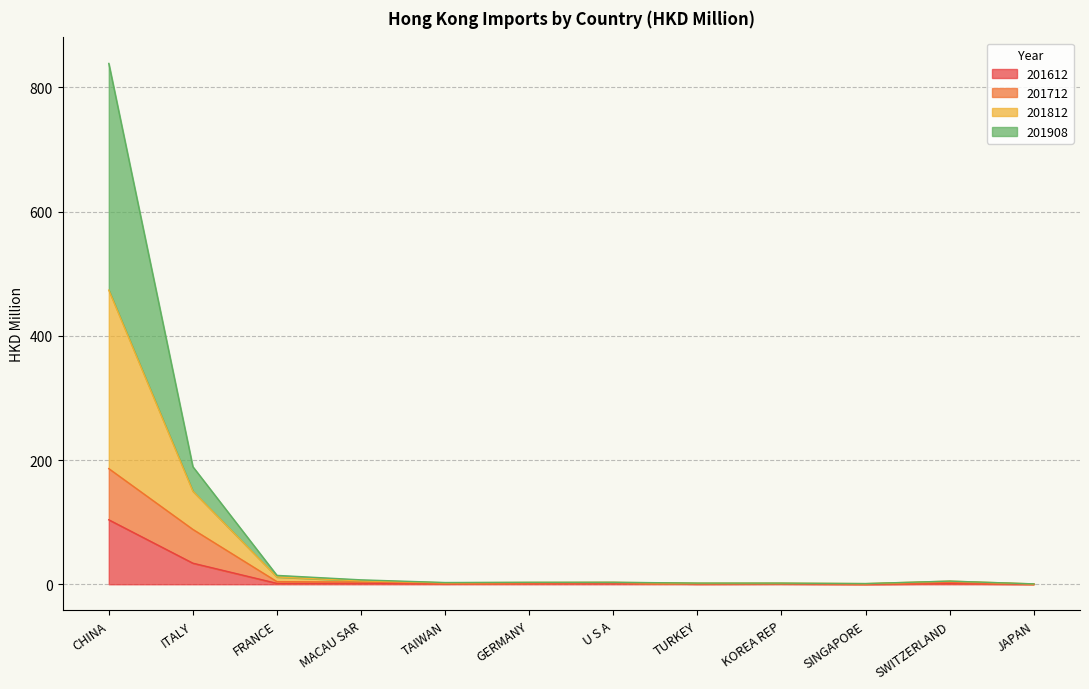

Which label corresponds to the largest value in the chart?

CHINA